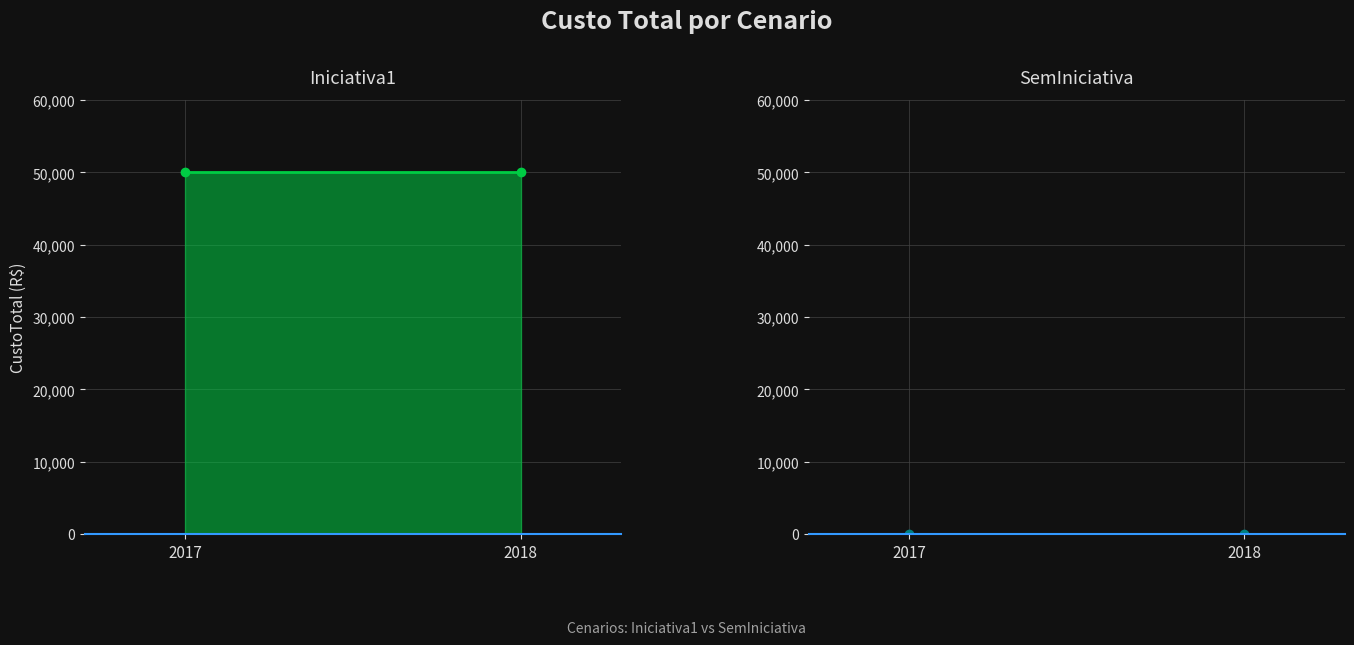

What is the maximum value for Iniciativa1?

50000